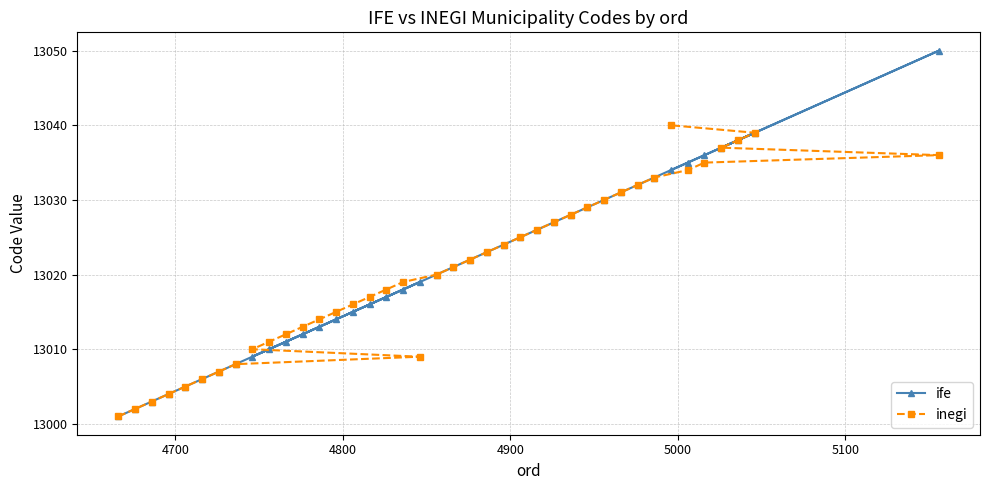

What are all the series names shown in the legend?

ife, inegi